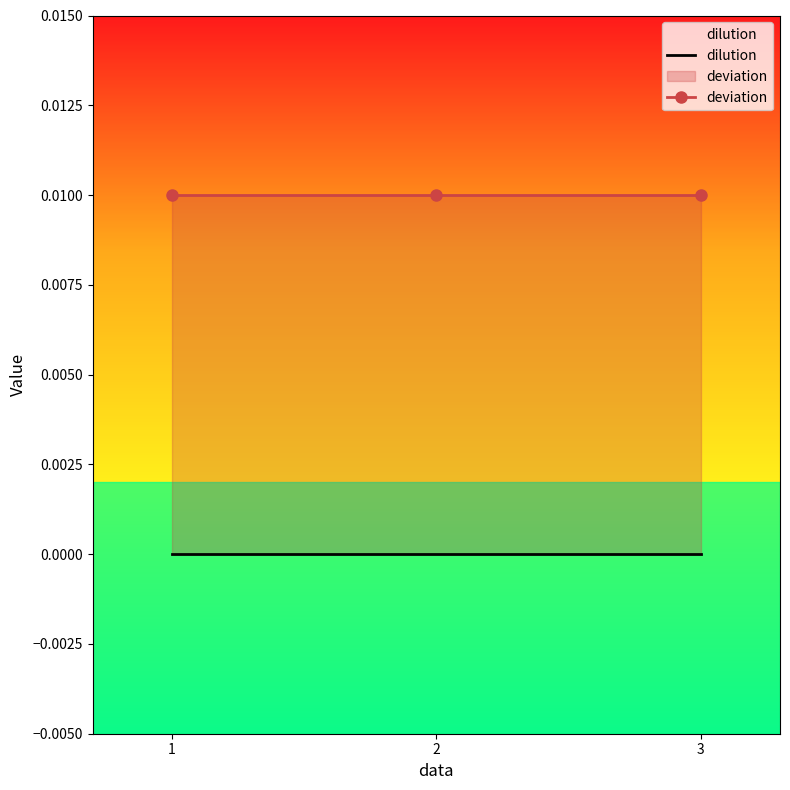

List the labels in order of dilution value, largest first.

1, 2, 3